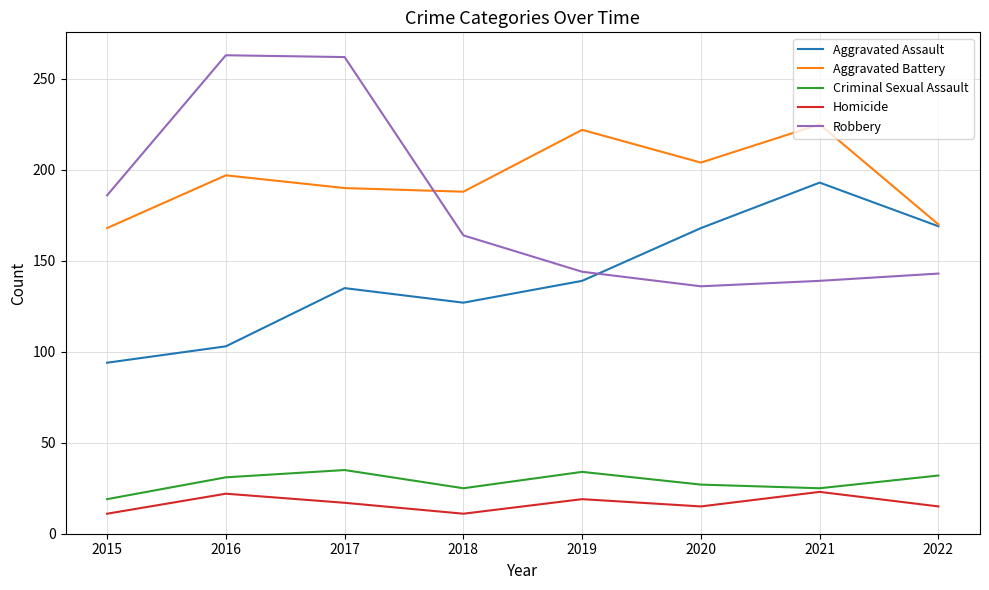

In Aggravated Assault, how many points are lower than both neighbors (excluding endpoints)?

1